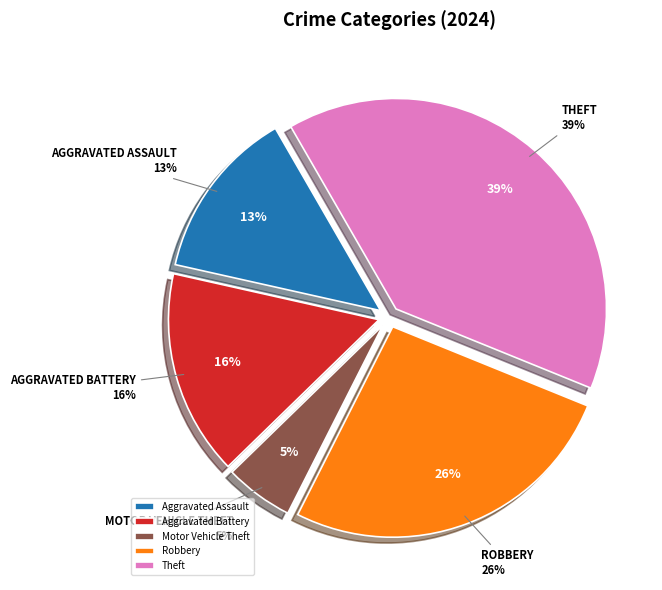

What percentage do Aggravated Battery and Theft together represent?

55.3%